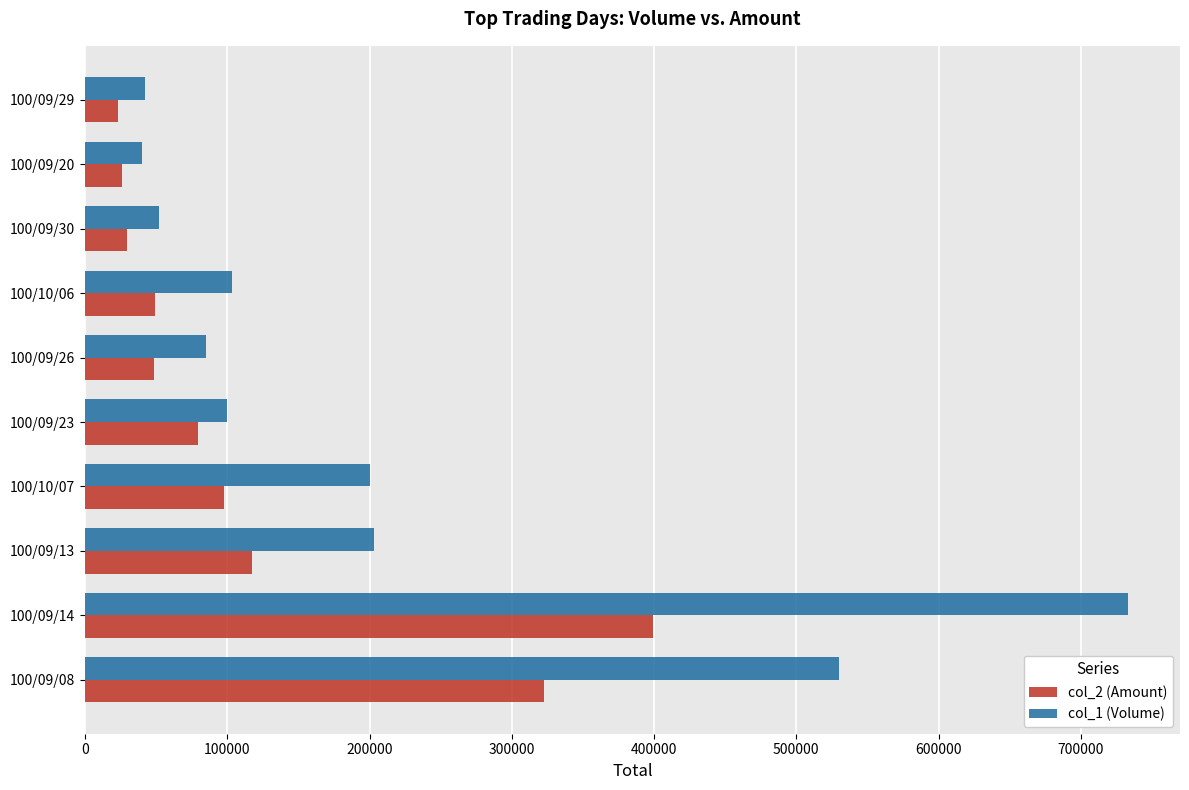

What is the total value across all series at 100/10/07?

297490